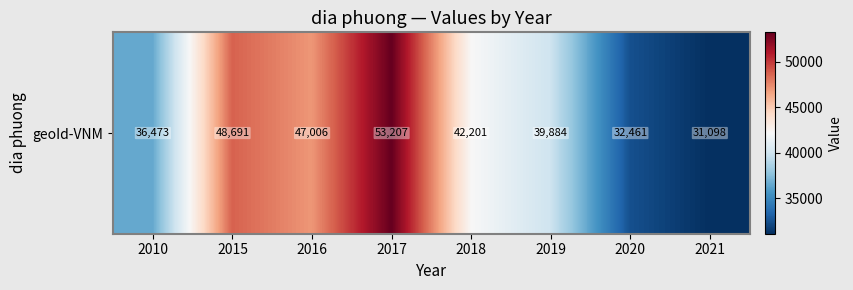

At which label does the data first exceed 42201?

2015